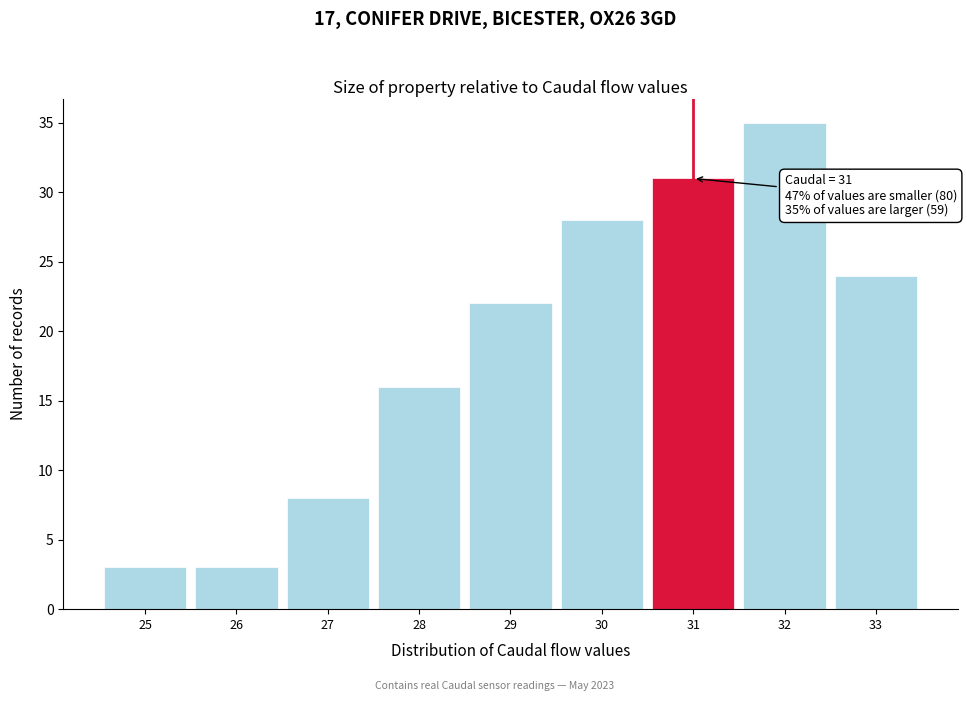

Over which range of the x-axis is the bar tallest?

31.5 to 32.5